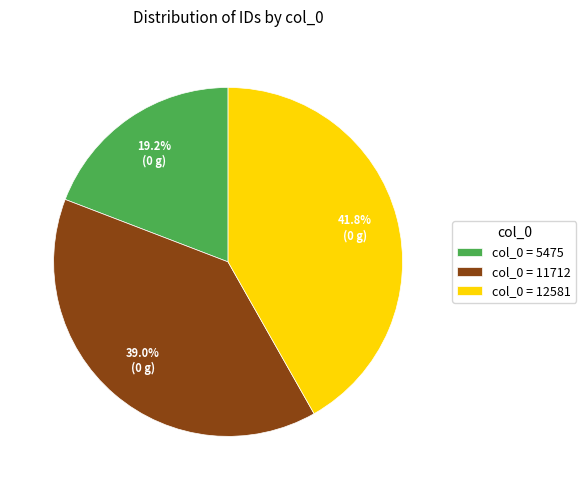

To the nearest percent, what is the difference between the largest and smallest slice percentages?

23%